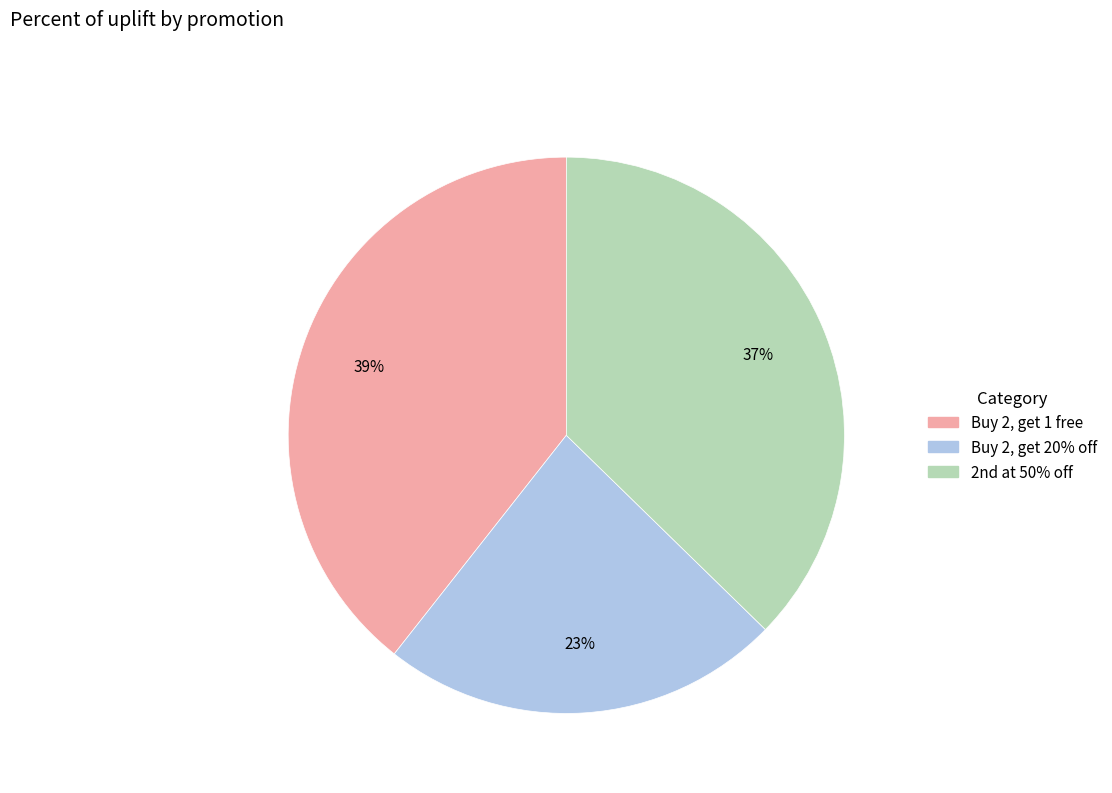

To the nearest percent, what is the average slice percentage?

33%